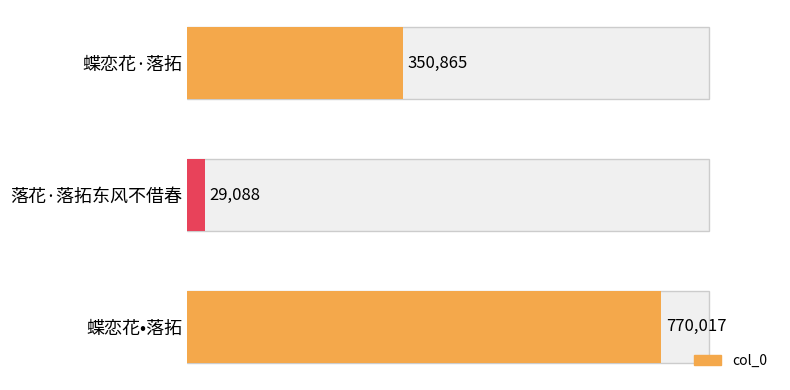

How many series are shown in this chart?

1